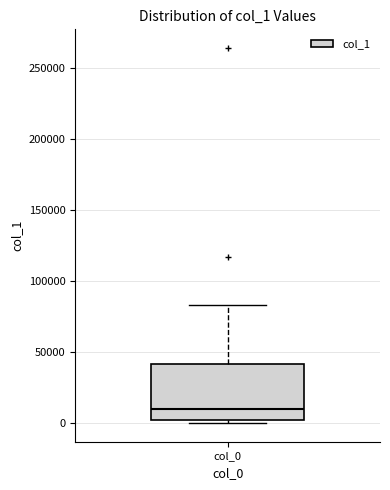

Read this box plot against the y-axis: the position of the median line, the range covered by the box, and the ends of both whiskers. The values are not printed on the chart, so give them approximately, as read against the axis.

median 10000, box 0 to 40000, whiskers 0 (just below the box's lower edge) to 85000